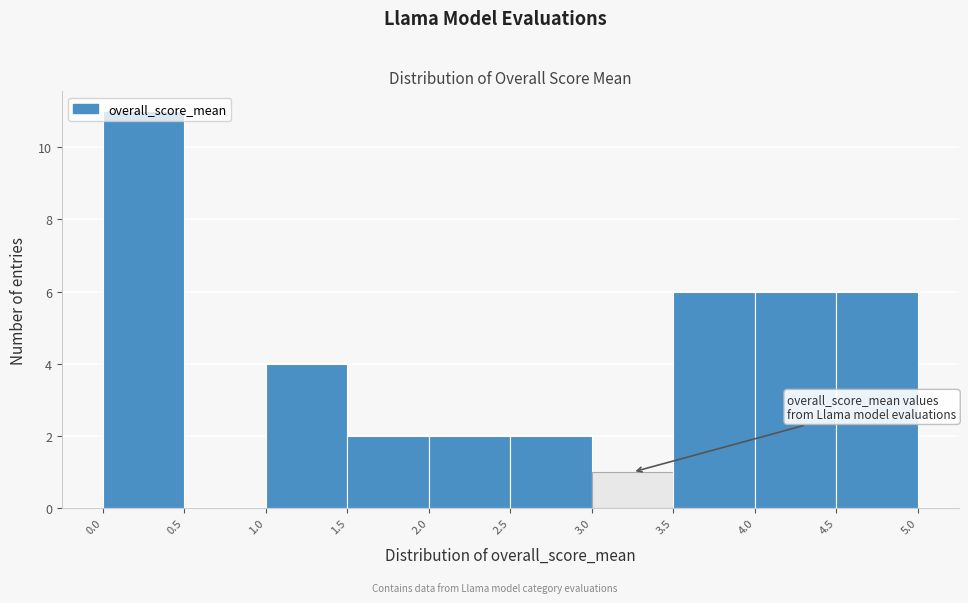

Reading left to right, list every bar in this chart as the range it spans on the x-axis followed by its height. The values are not printed on the chart, so give them approximately, as read against the axis.

0.0 to 0.5: 11
0.5 to 1.0: 0
1.0 to 1.5: 4
1.5 to 2.0: 2
2.0 to 2.5: 2
2.5 to 3.0: 2
3.0 to 3.5: 1
3.5 to 4.0: 6
4.0 to 4.5: 6
4.5 to 5.0: 6